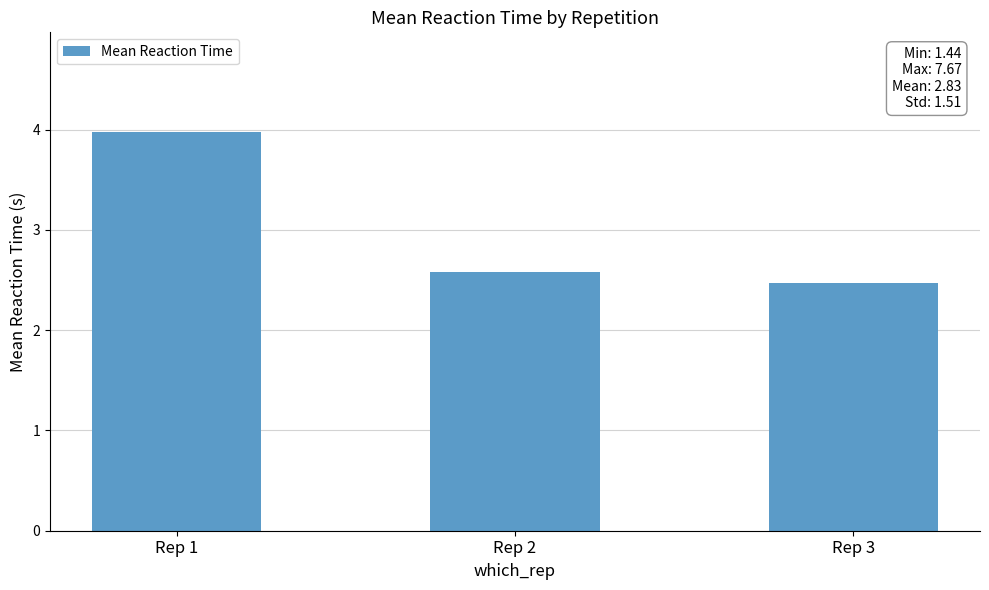

Does the chart contain stacked bars?

No